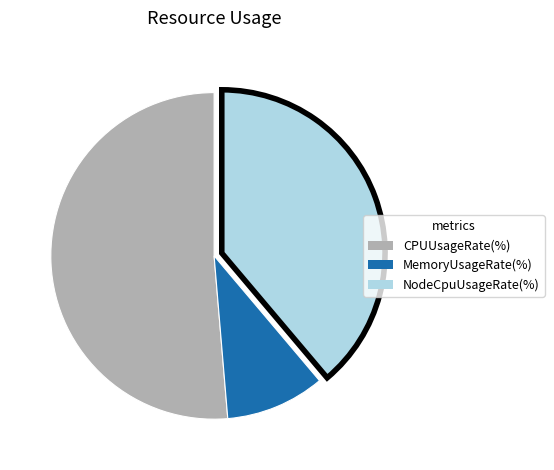

How many slices are in this pie chart?

3